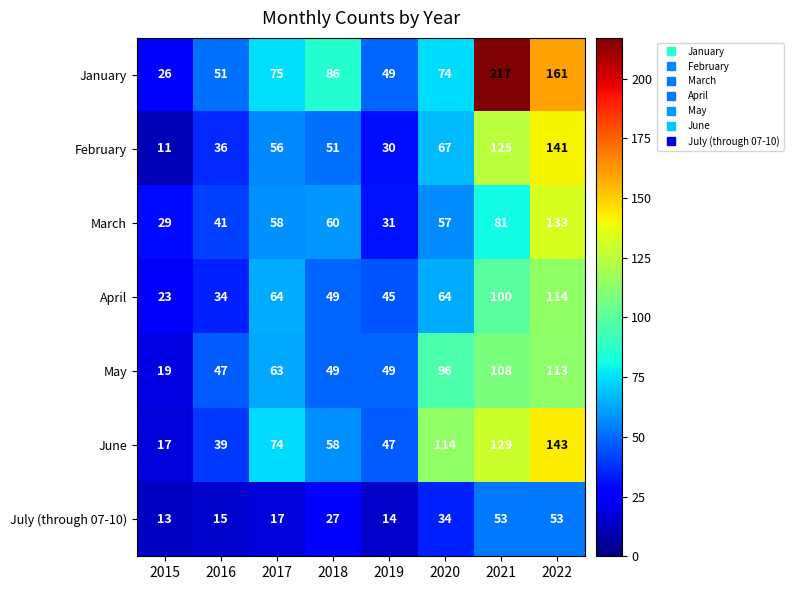

At how many categories does at least one series exceed 183?

1